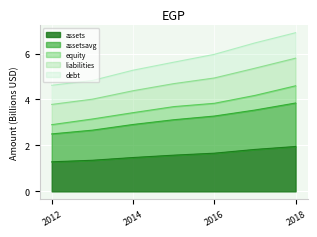

What is the lowest value of the assets series?

1.3